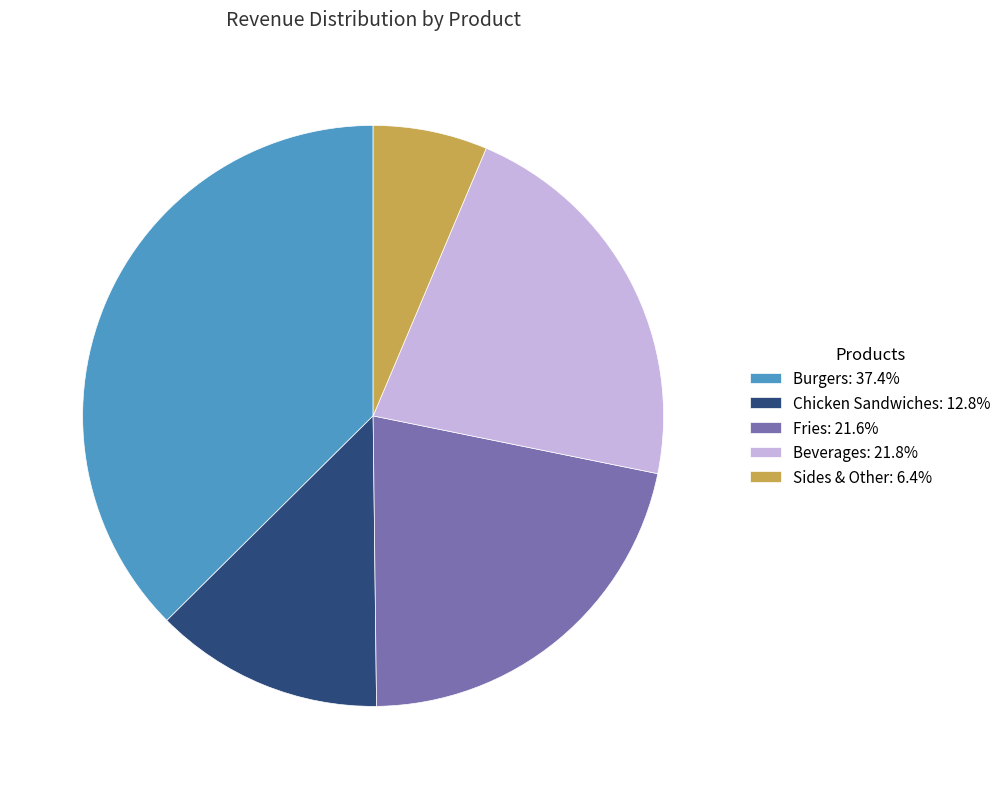

Is there any slice that represents more than half of the pie?

No